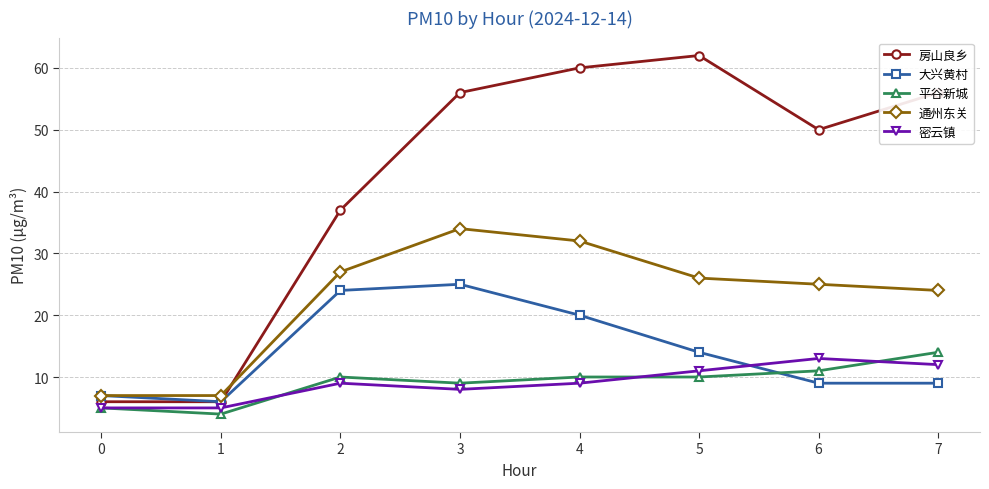

What is the difference between the highest and lowest values at 5?

52